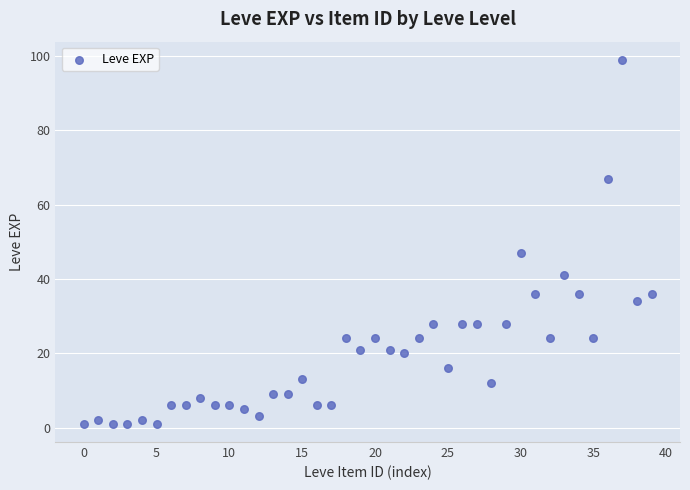

What Y value in the scatter plot is closest to 50?

47